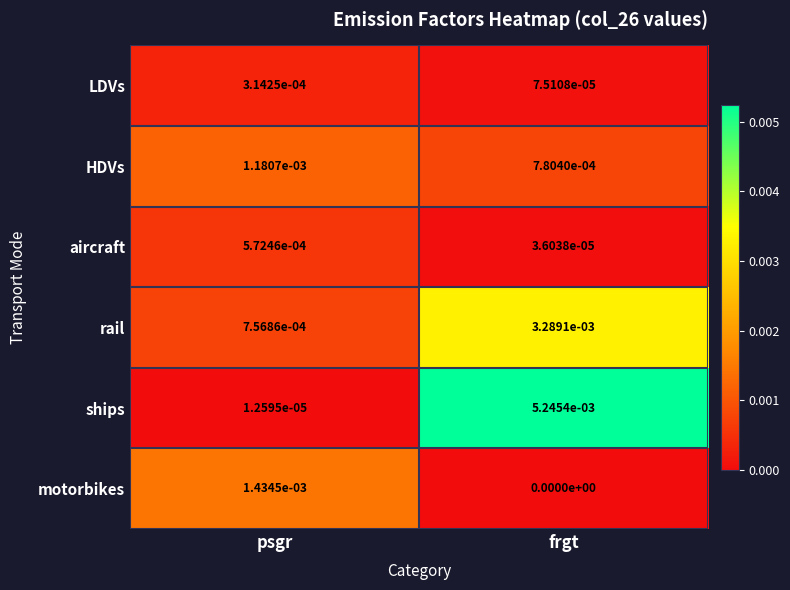

At which category does the chart reach its minimum across all series?

frgt